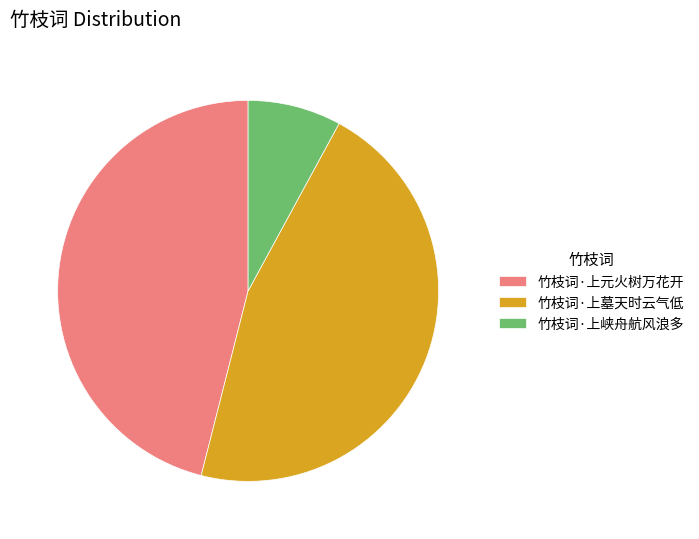

Is there any slice that represents more than half of the pie?

No